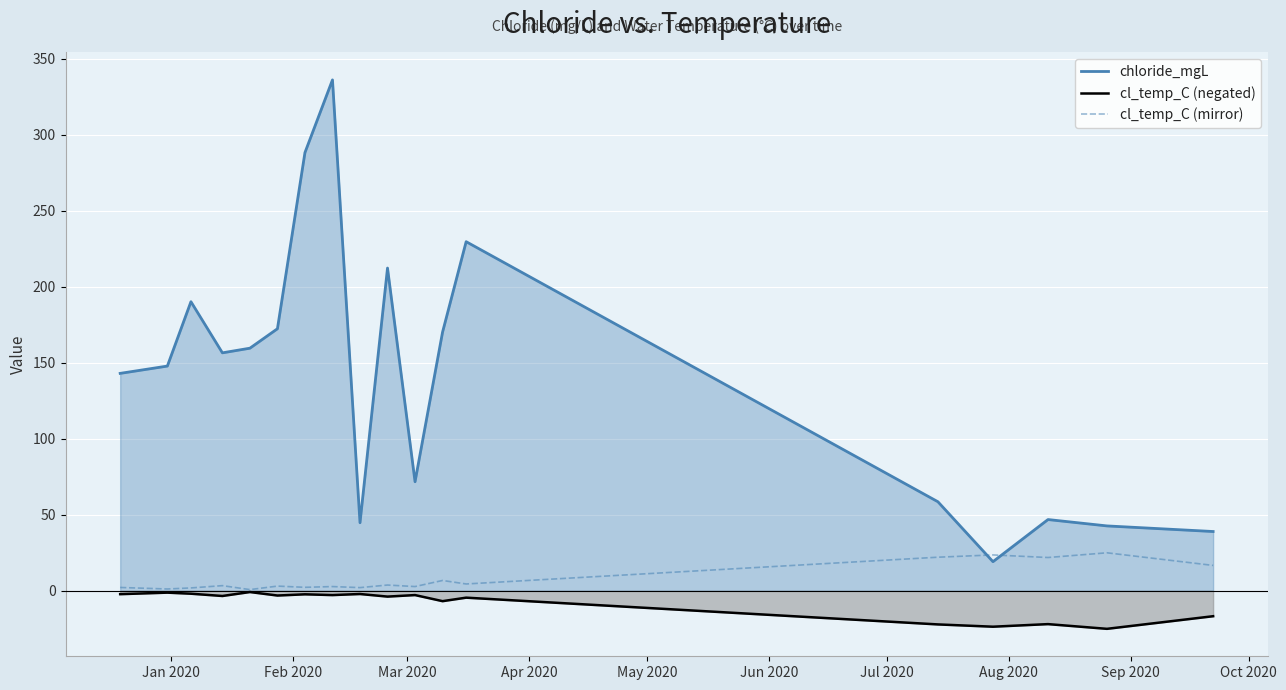

Which series has the widest spread of values?

chloride_mgL